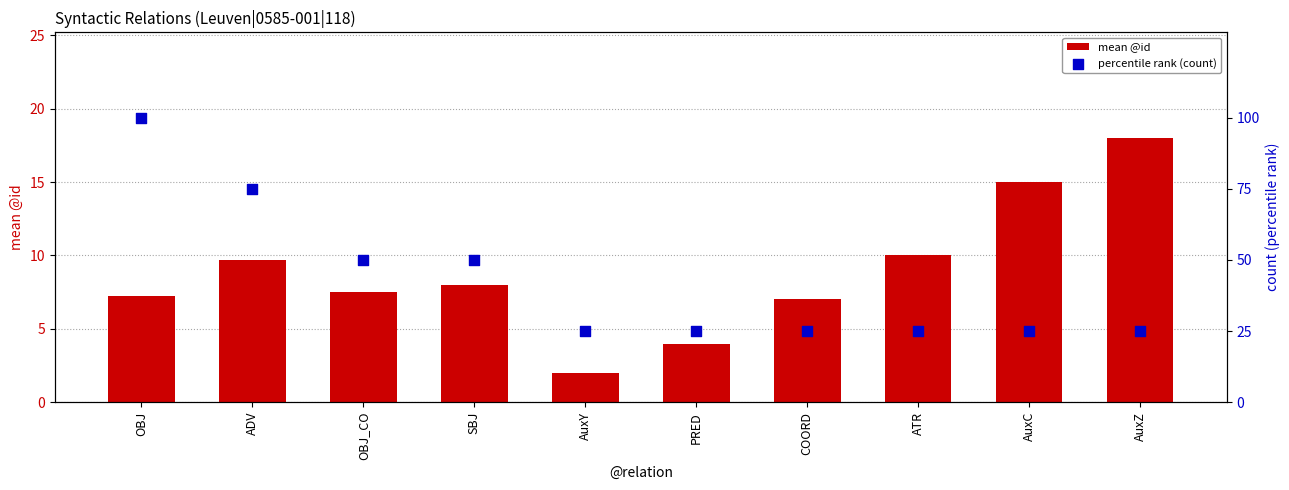

At how many categories does at least one series exceed 36?

4